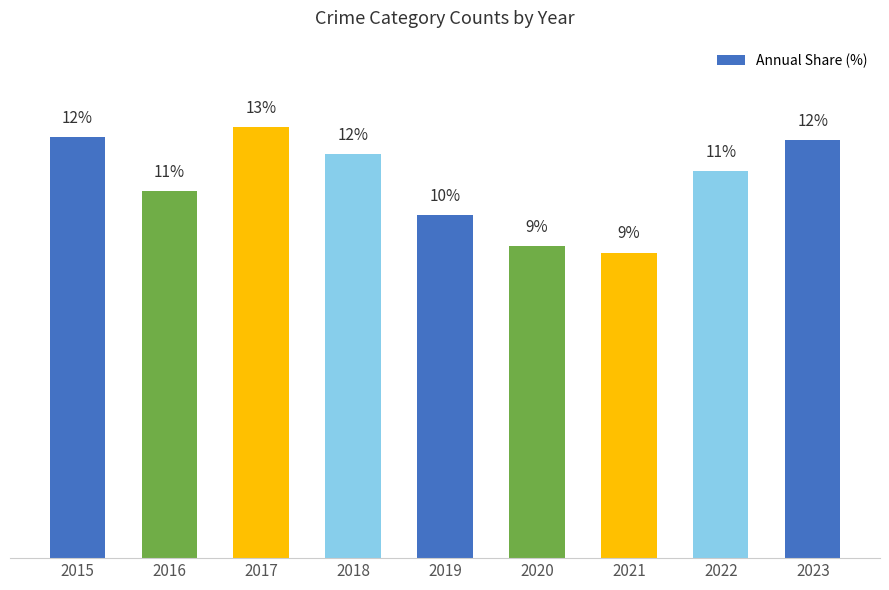

What is the difference between the values at 2017 and 2016?

1.9